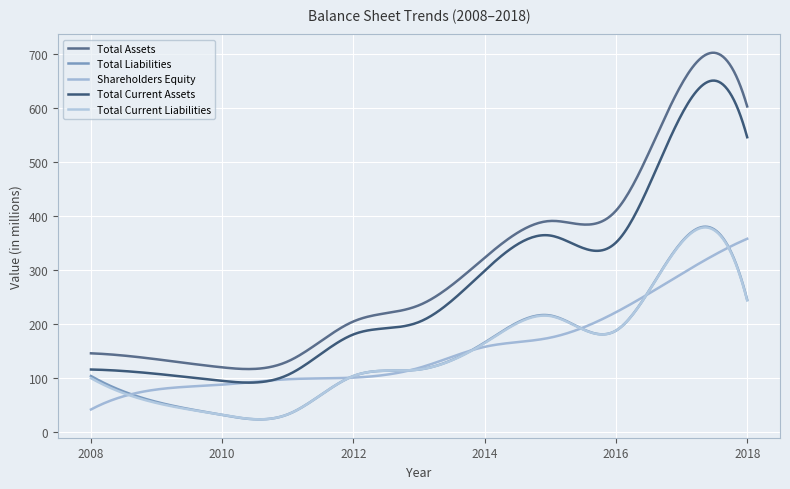

Which series has the widest spread of values?

Total Assets